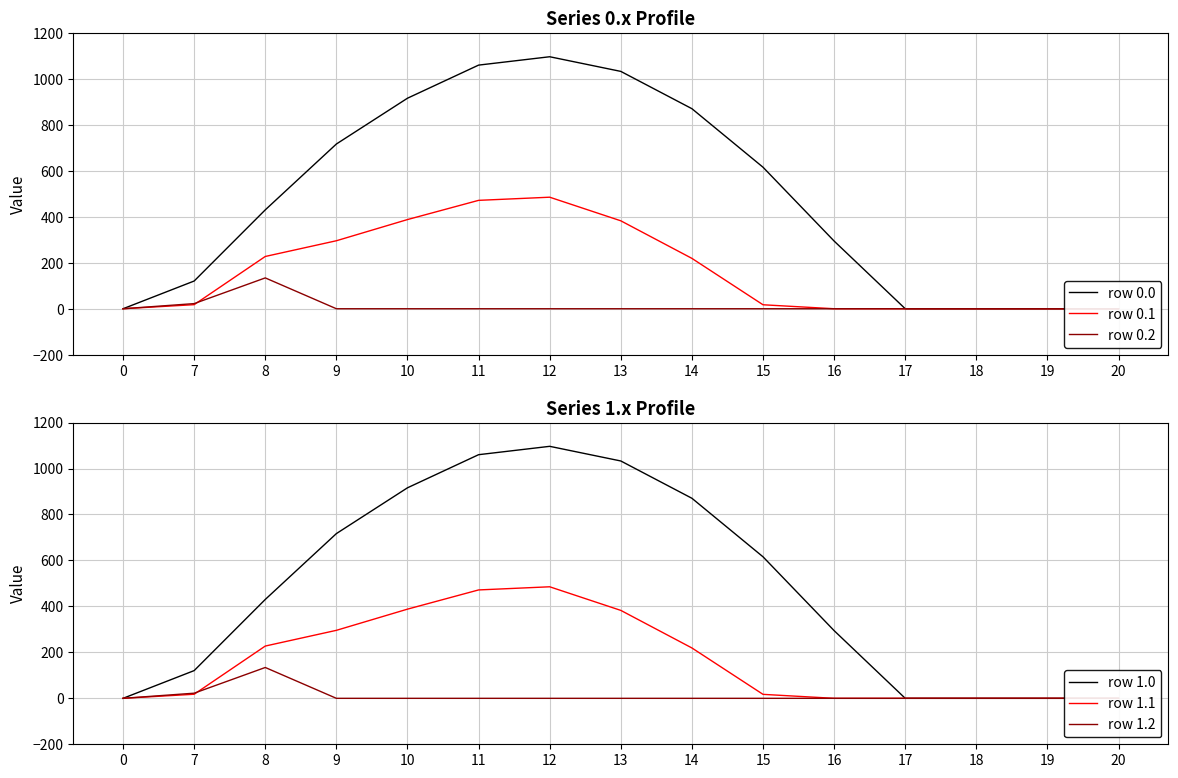

How many lines are shown in the chart?

6